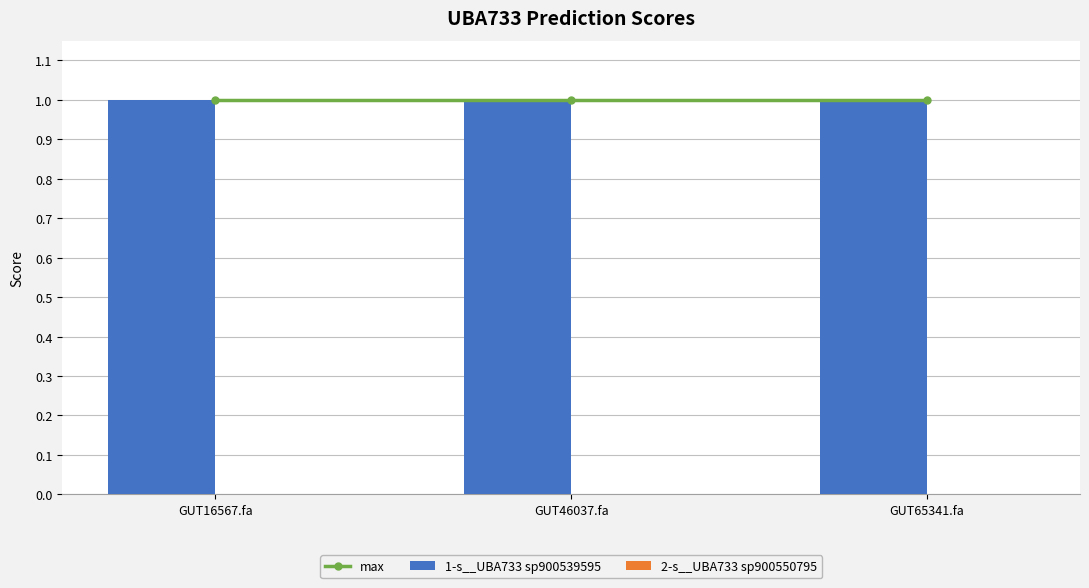

What position from the left is GUT16567.fa?

1